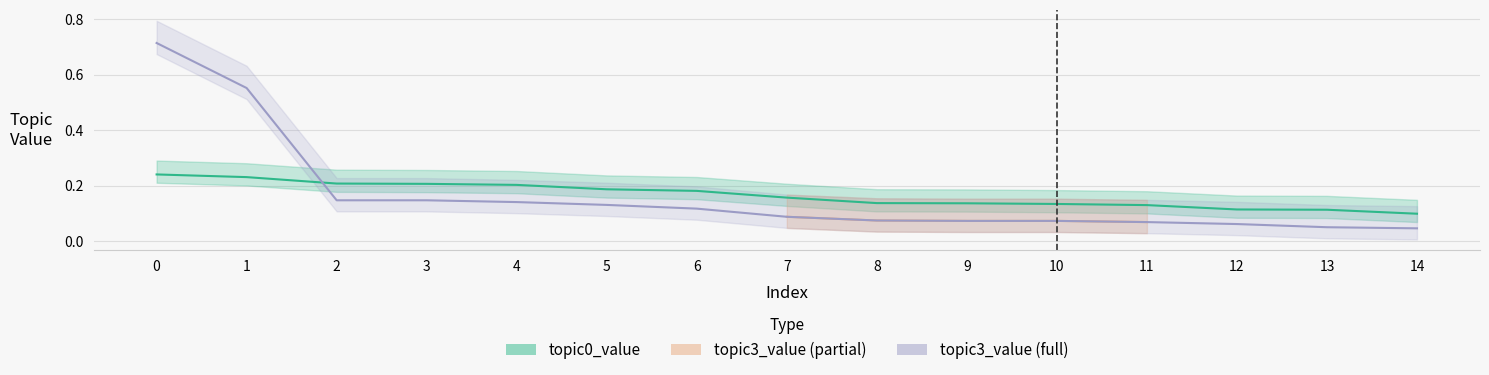

Rank the series at 3 from highest to lowest value.

topic0_value, topic3_value